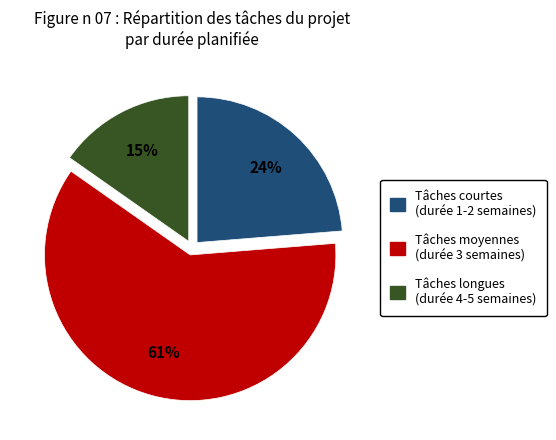

To the nearest percent, what is the difference between the largest and smallest slice percentages?

46%